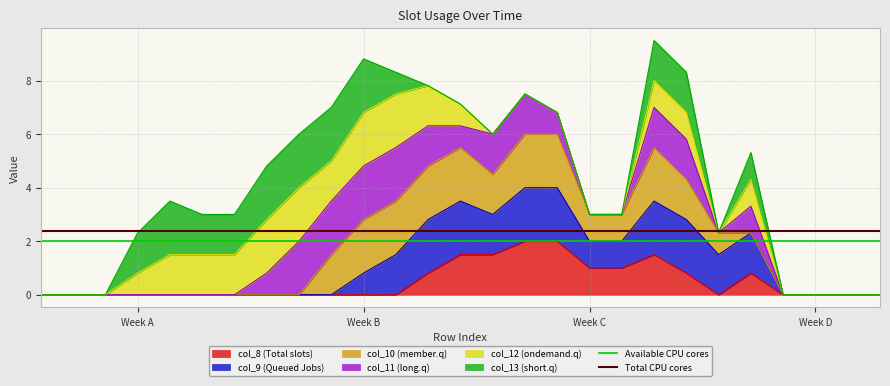

What is the maximum value for col_8 (Total slots)?

2.0